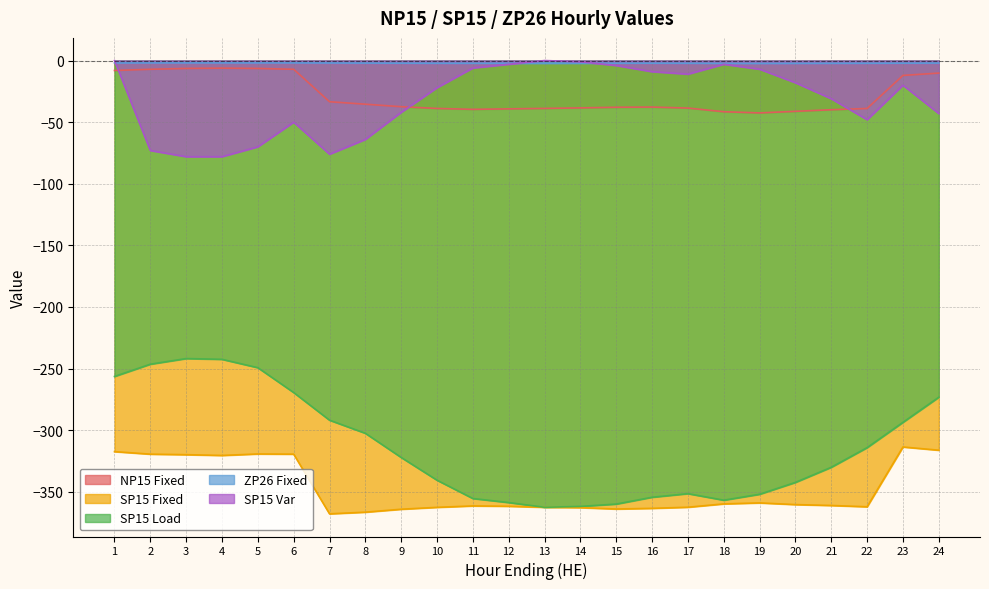

Rank the series by their maximum value, from highest to lowest.

SP15 Var, ZP26 Fixed, NP15 Fixed, SP15 Load, SP15 Fixed